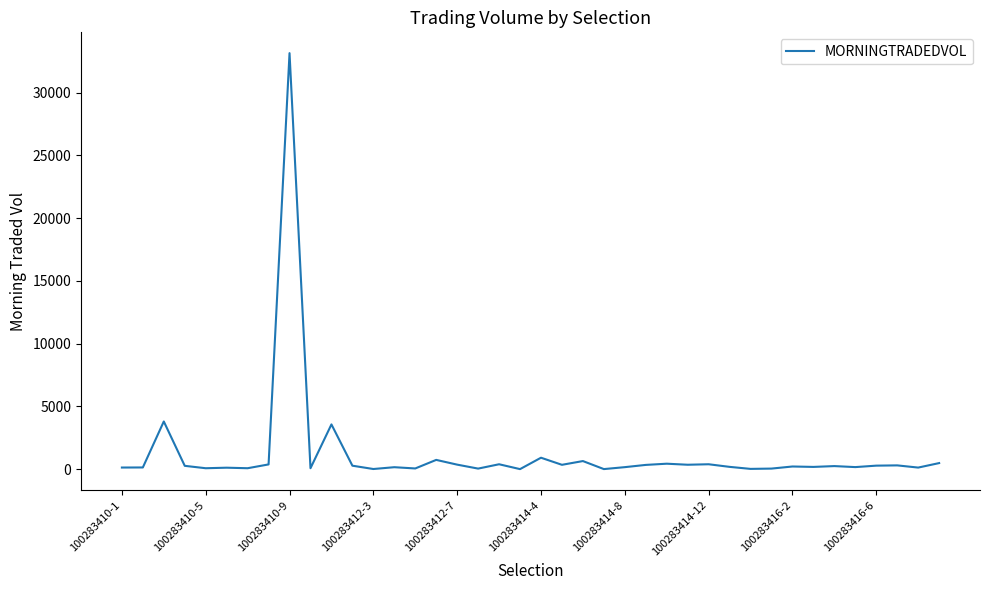

What is the difference between the maximum and minimum values?

33135.5